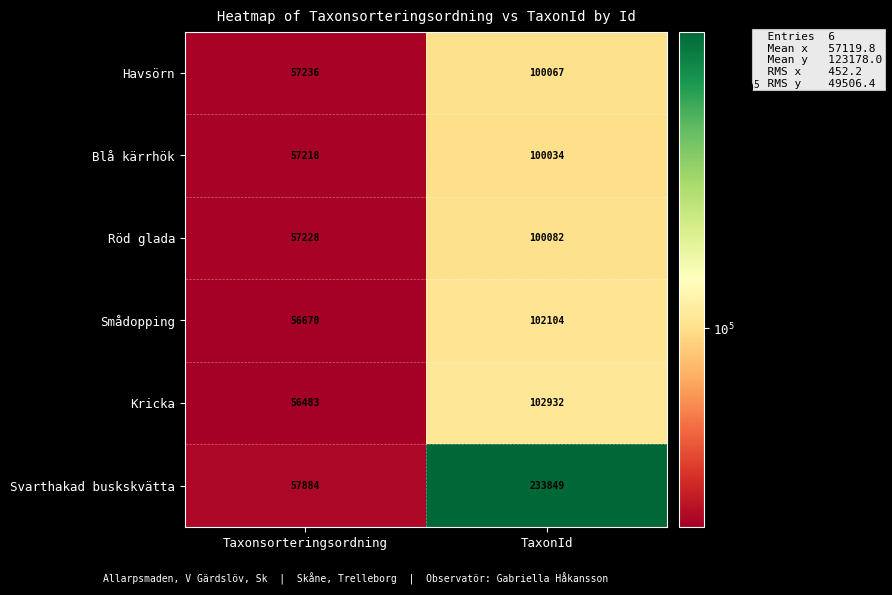

True or false: Smådopping has a value of 56670 at Taxonsorteringsordning.

True